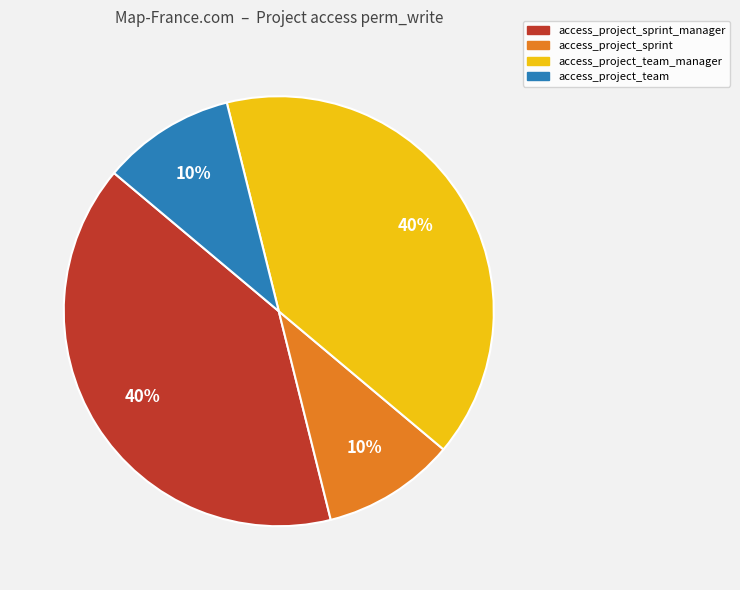

To the nearest percent, what portion does access_project_sprint_manager represent?

40%